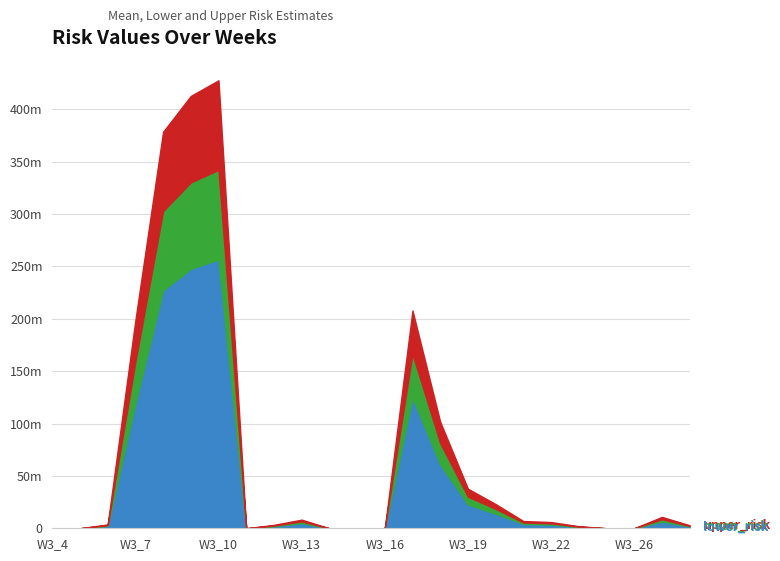

What value does the mean_risk series have at W3_18?

81356397.2